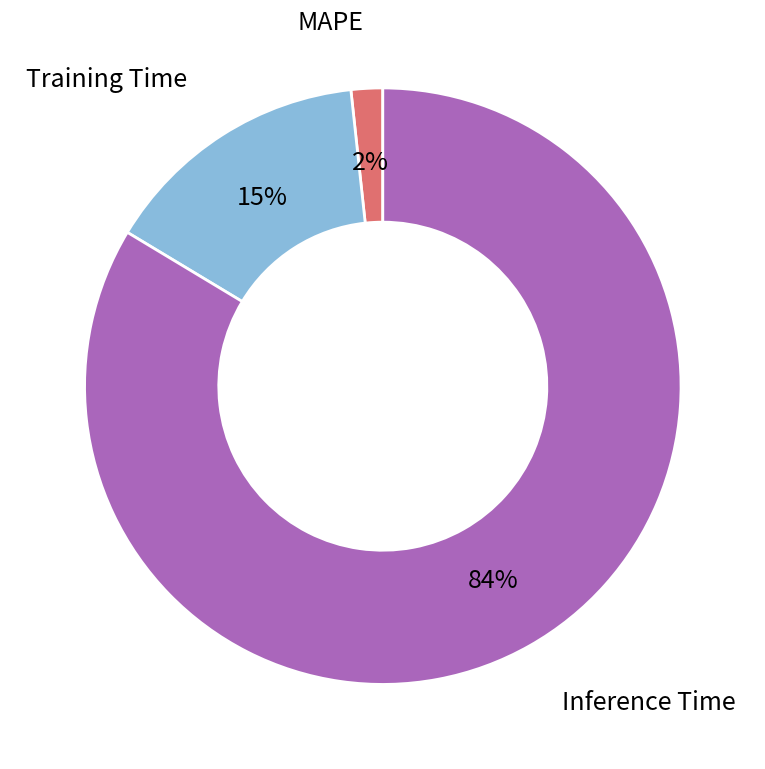

Combined, do Inference Time and MAPE account for over 50%?

Yes